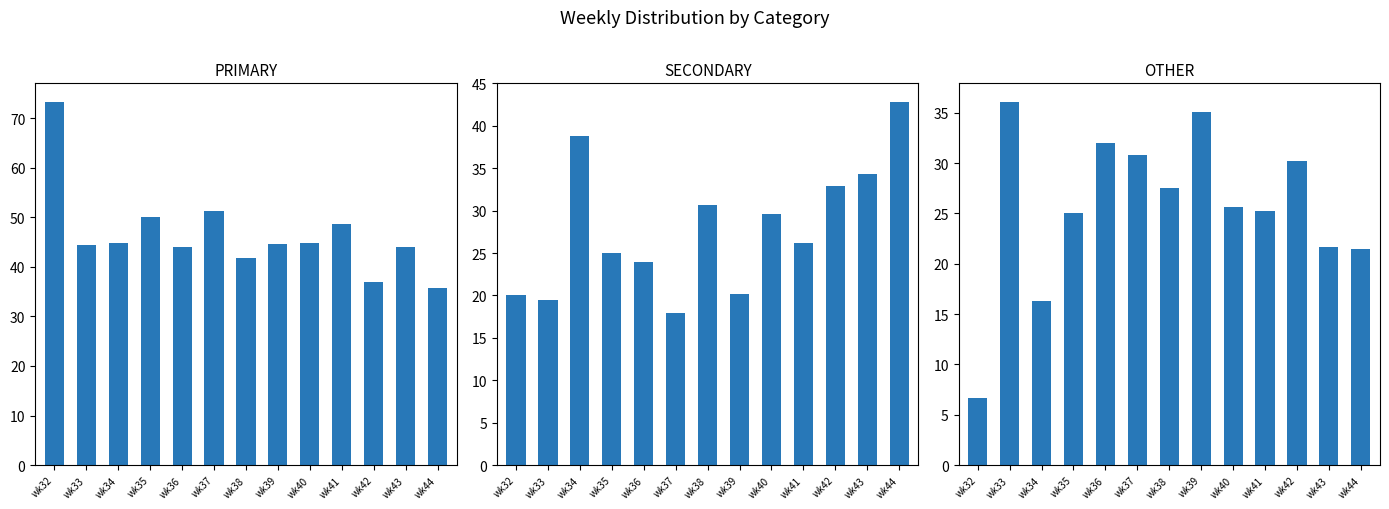

True or false: SECONDARY has a value of 30.9 at wk37.

False